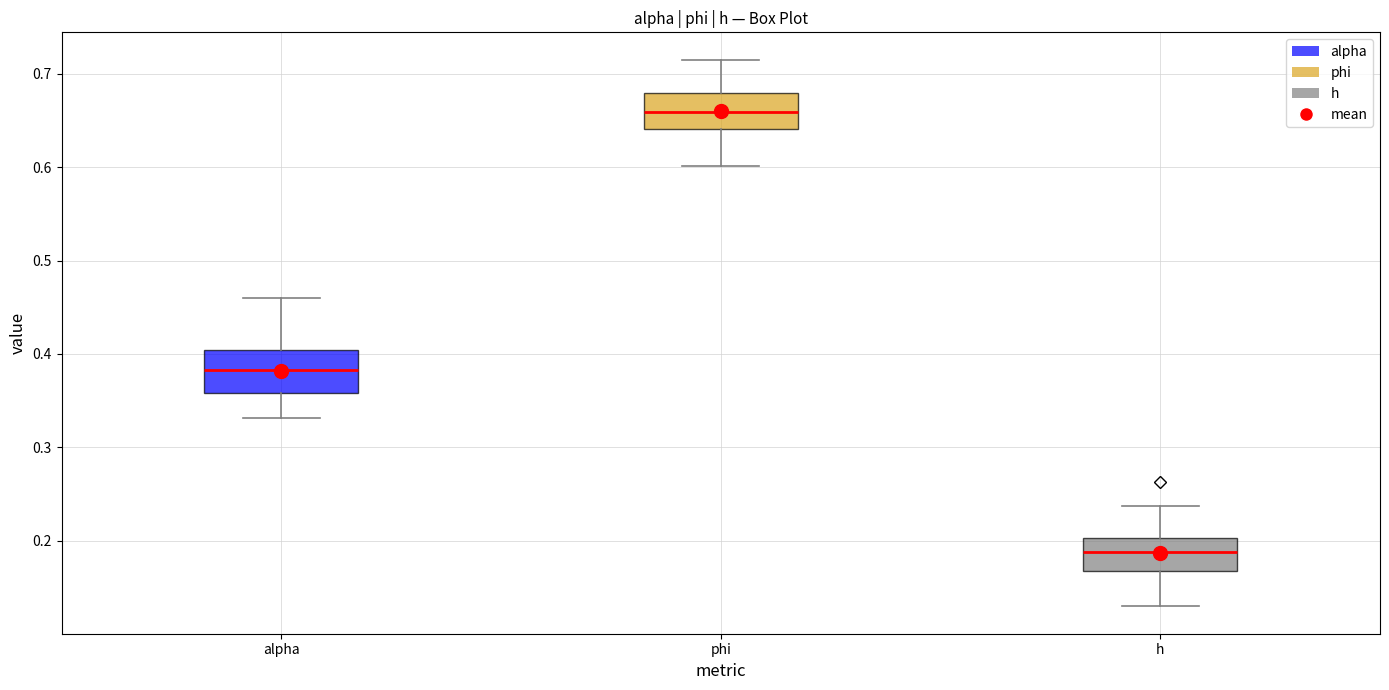

Reading left to right, read every box against the y-axis: the position of its median line, the range the box covers, and the ends of its whiskers. The values are not printed on the chart, so give them approximately, as read against the axis.

alpha: median 0.38, box 0.36 to 0.40, whiskers 0.33 to 0.46
phi: median 0.66, box 0.64 to 0.68, whiskers 0.60 to 0.72
h: median 0.19, box 0.17 to 0.20, whiskers 0.13 to 0.24